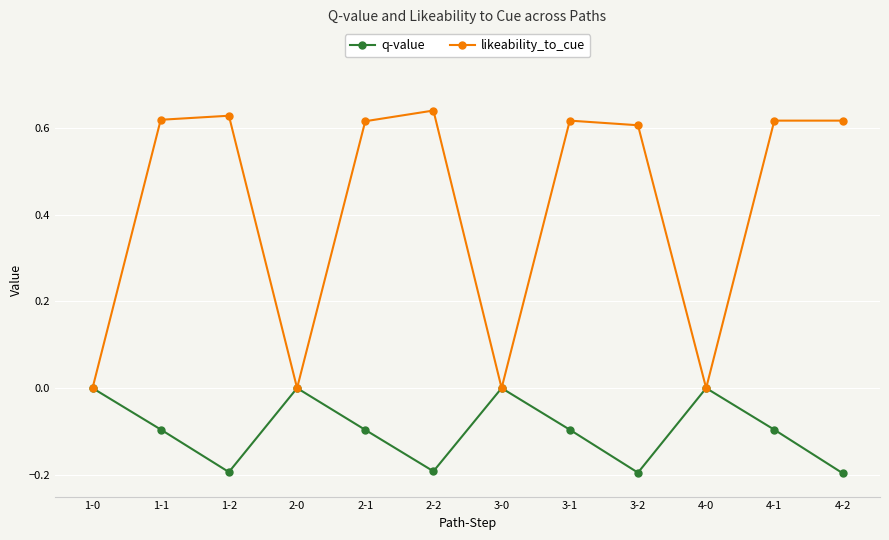

What is the difference between the highest and lowest values at 2-1?

0.7